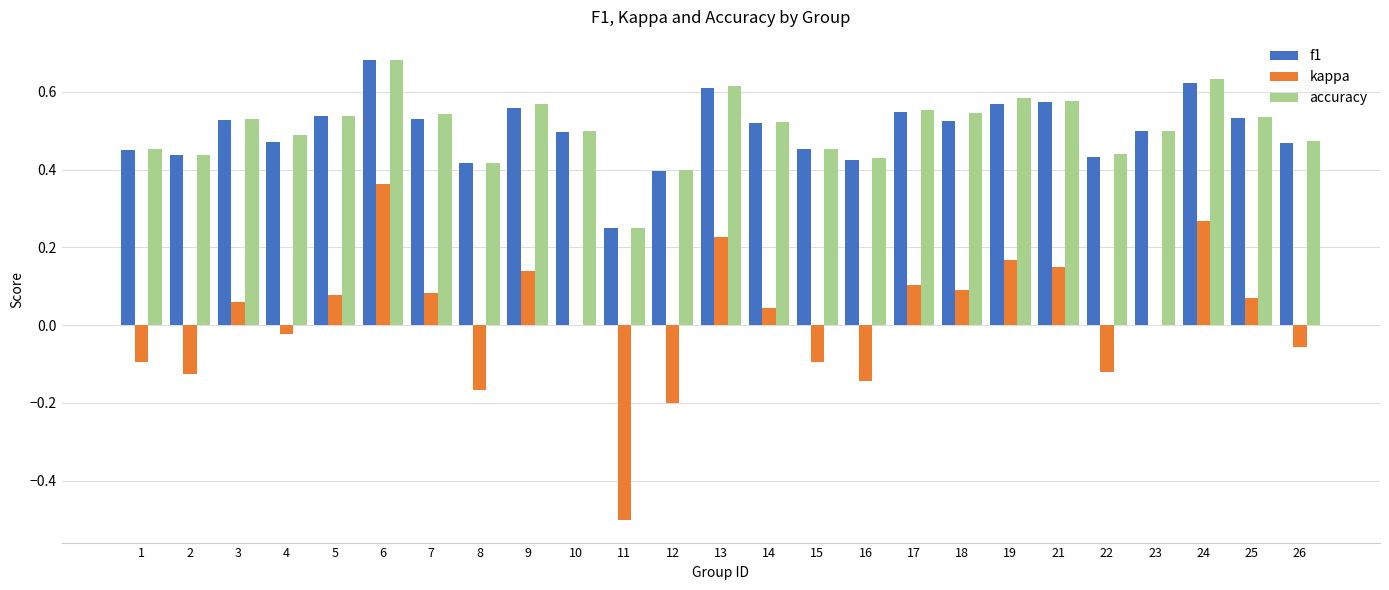

Between 6 and 13, which series saw the biggest shift?

kappa